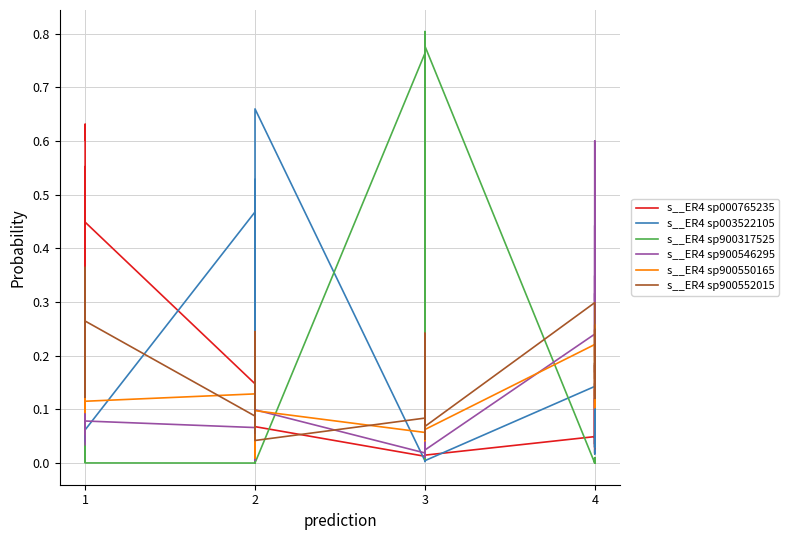

What is the greatest value displayed?

0.8